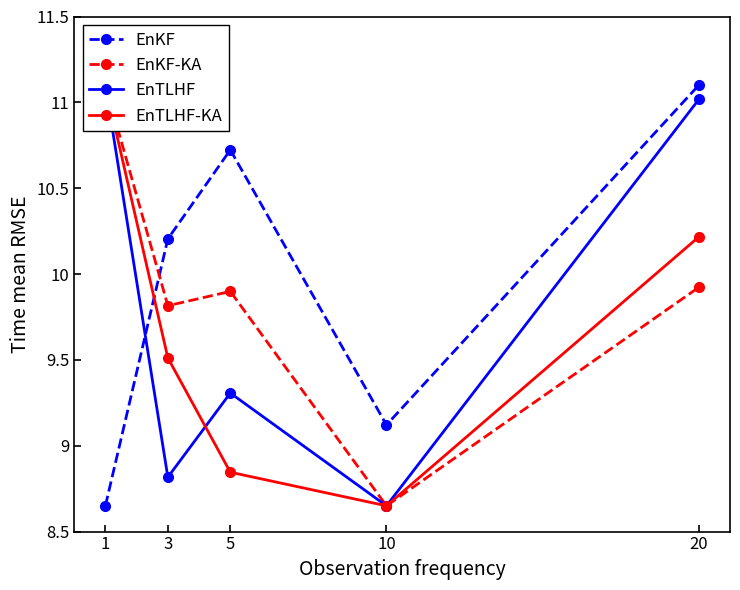

Between 1 and 5, which series saw the biggest shift?

EnTLHF-KA